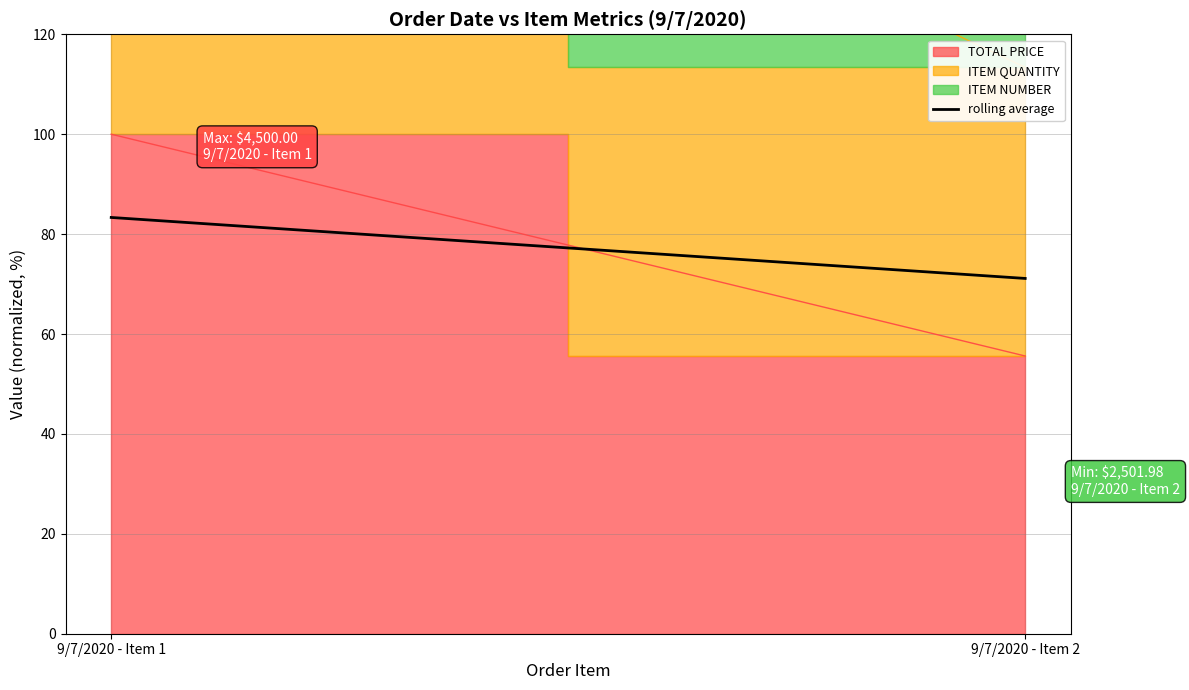

What is the average value?

77.2